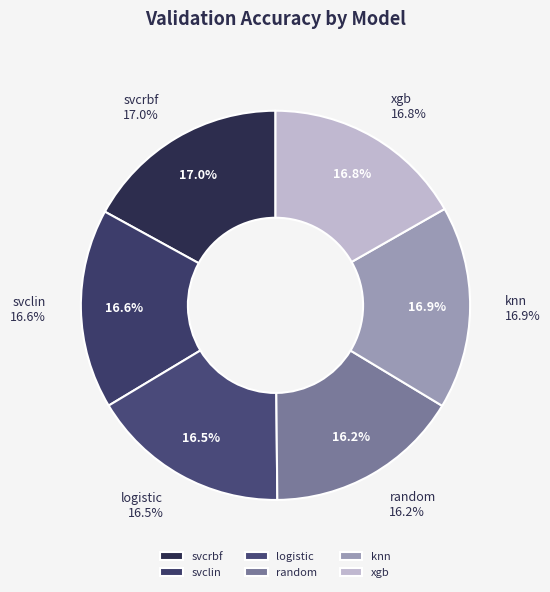

Combined, do svclin and xgb account for over 50%?

No